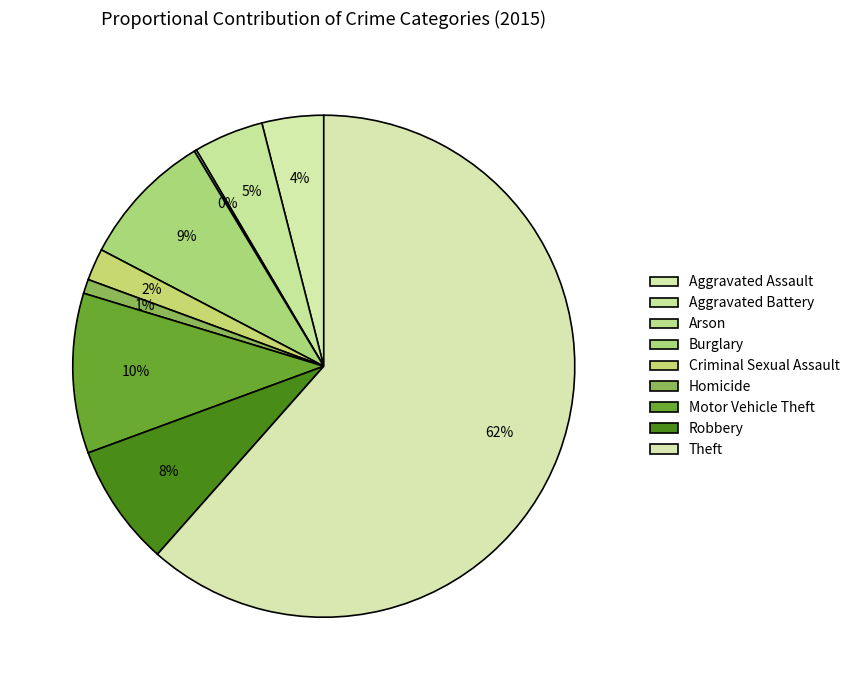

To the nearest percent, what is the difference between the Criminal Sexual Assault and Aggravated Assault slice percentages?

2%